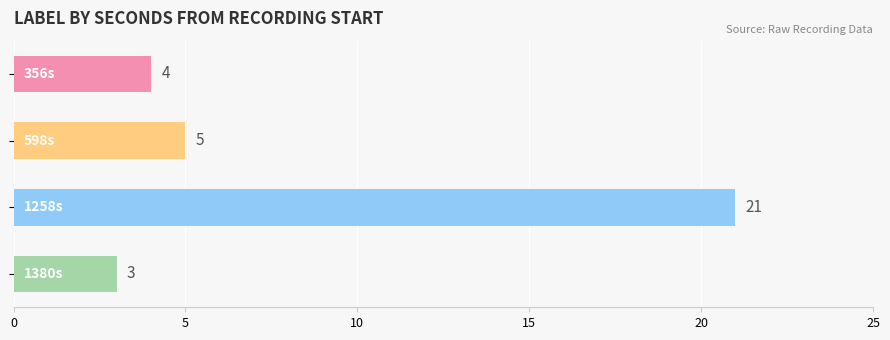

How many categories are shown in the chart?

4